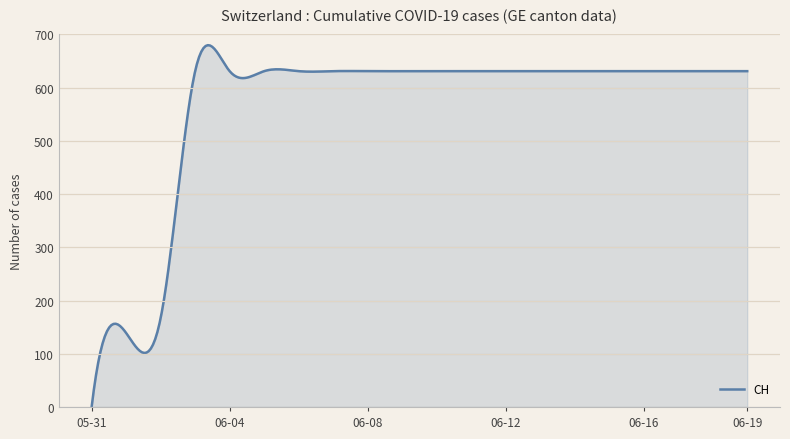

How many lines are shown in the chart?

1